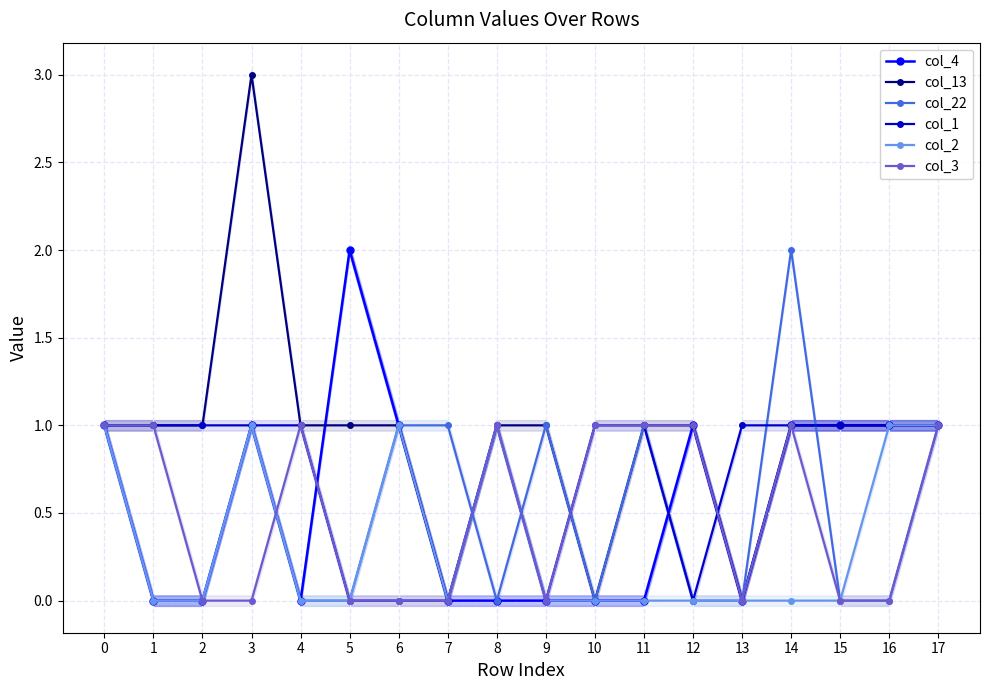

How many lines are shown in the chart?

6